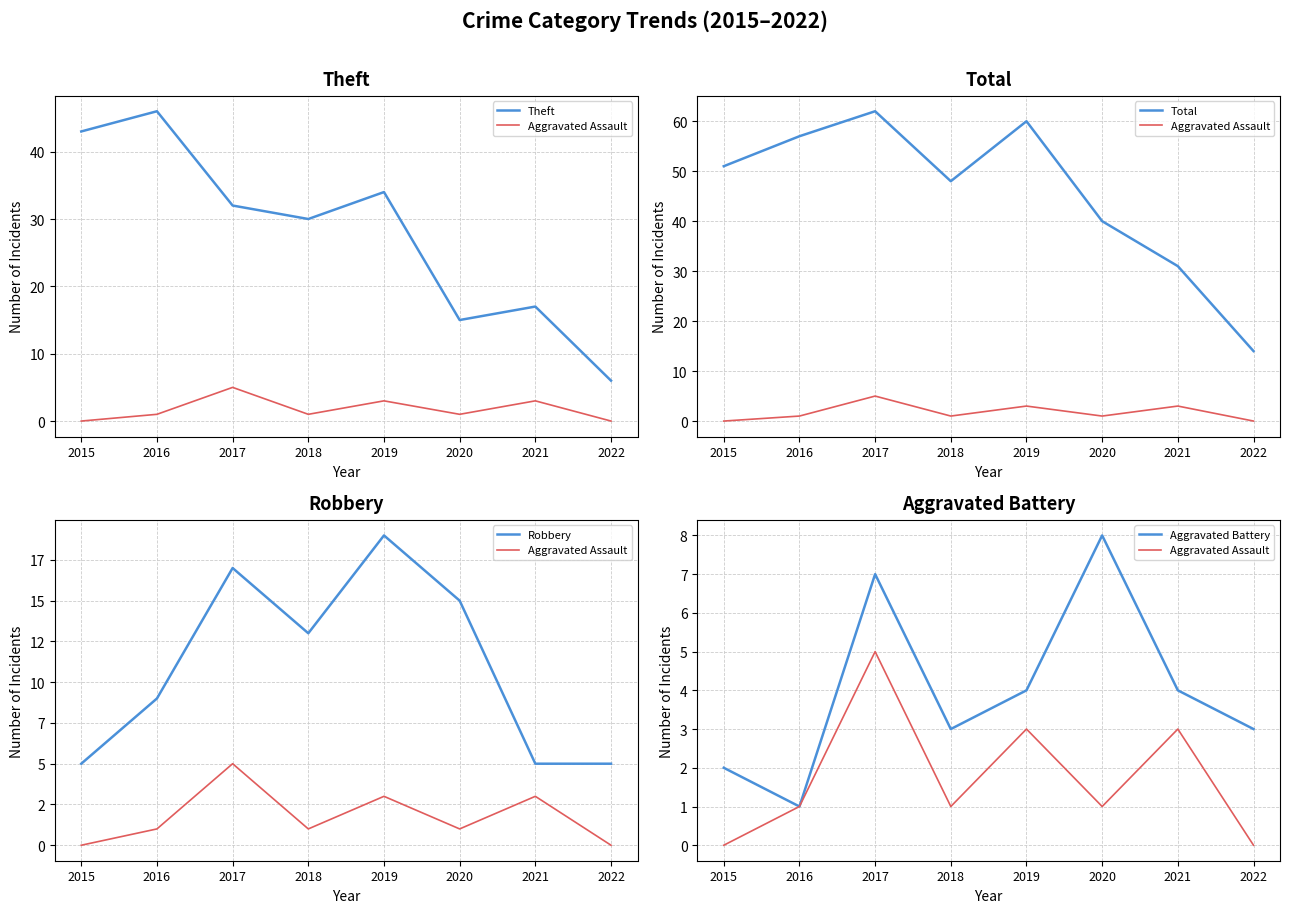

The value of Total at 2017 is 27. True or false?

False